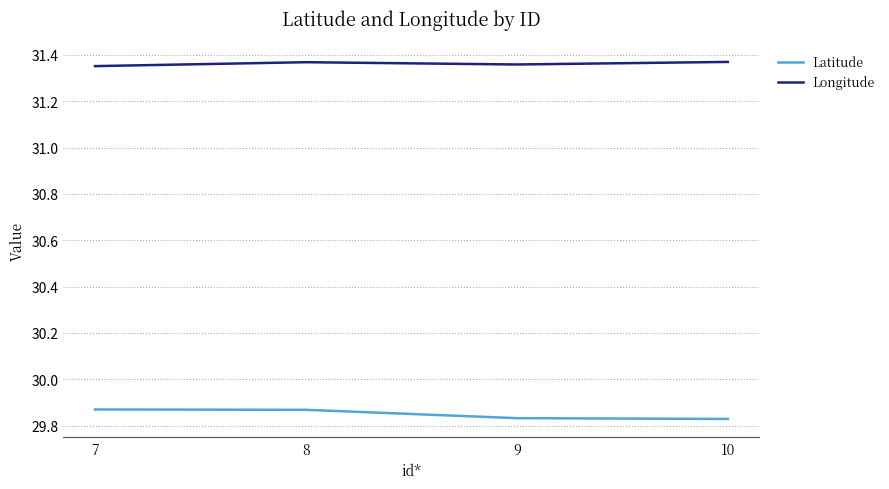

True or false: Latitude has more than 1 points higher than both neighbors.

False